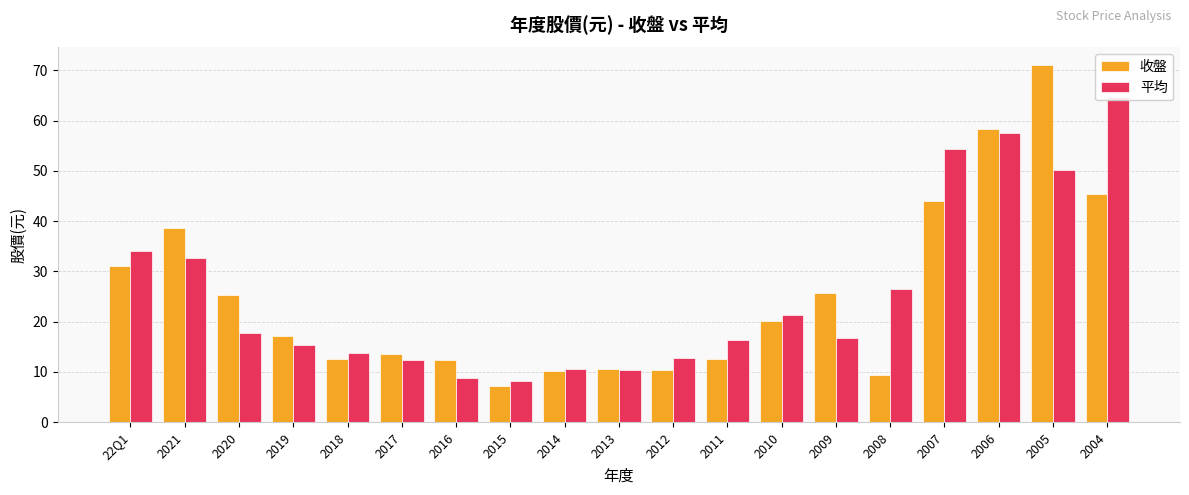

At how many categories does at least one series exceed 32?

6